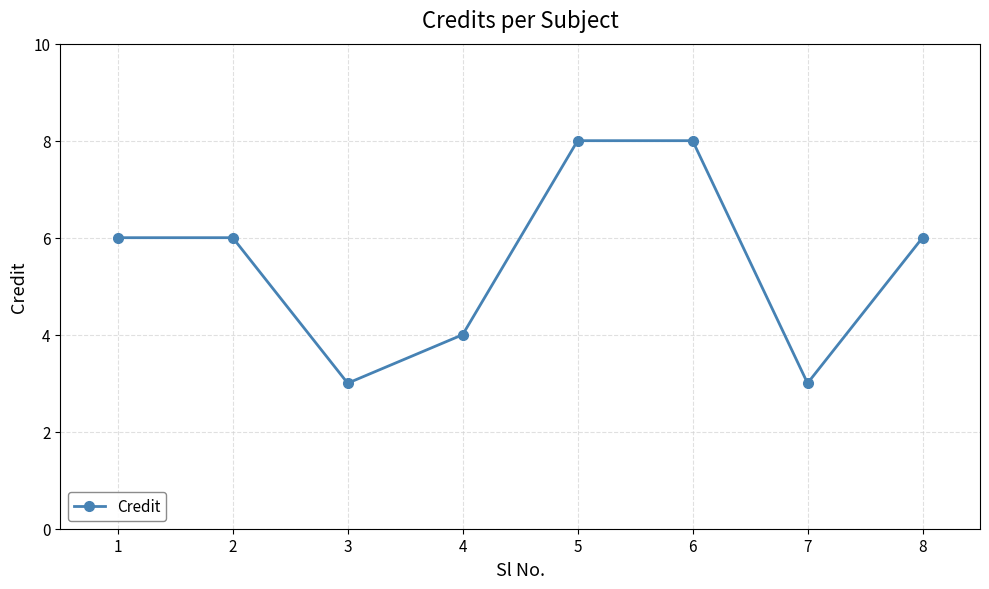

Reading right to left, what are all the values shown in this chart?

8=6	7=3	6=8	5=8	4=4	3=3	2=6	1=6